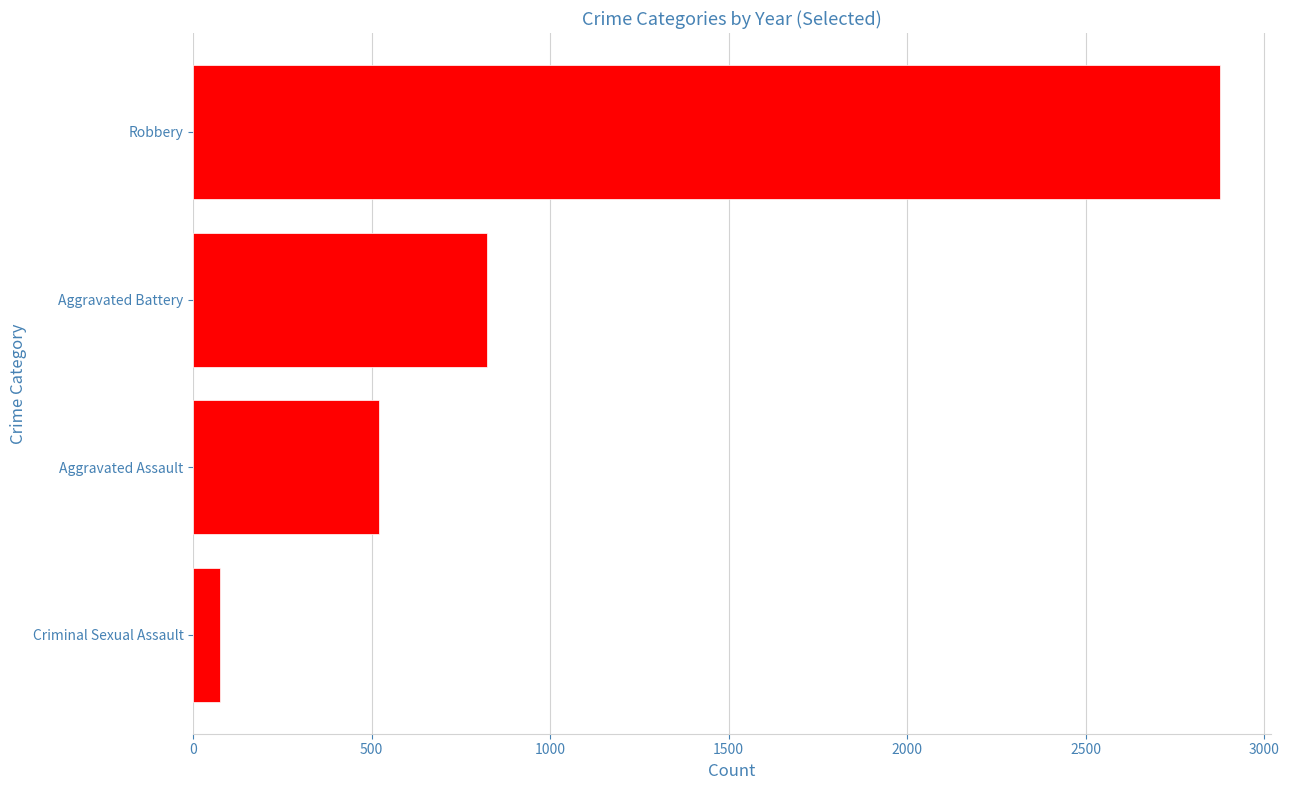

The chart shows a value of 712 at Aggravated Assault. True or false?

False